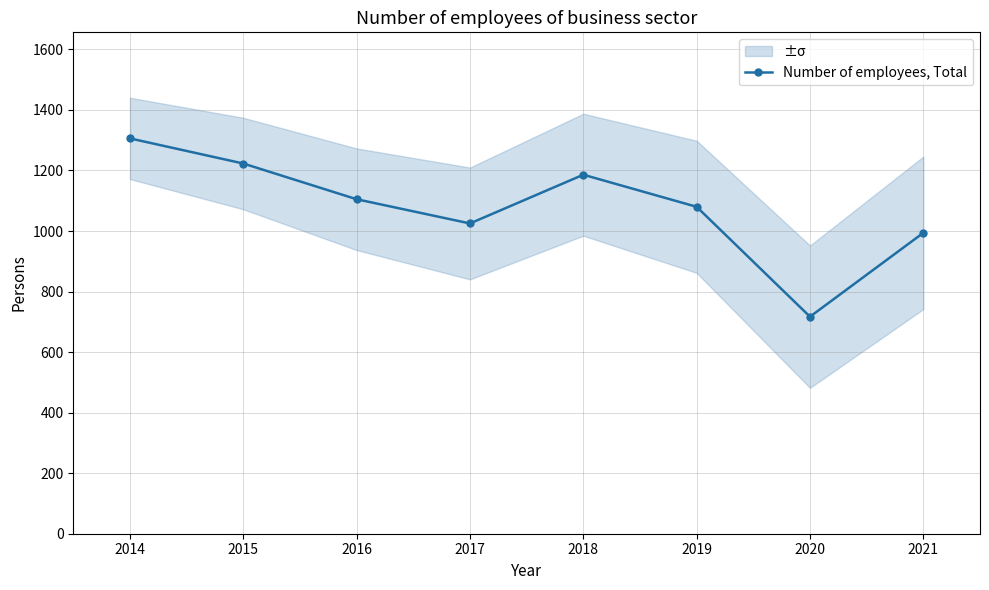

How many interior local peaks (higher than both neighbors) does the data have?

1